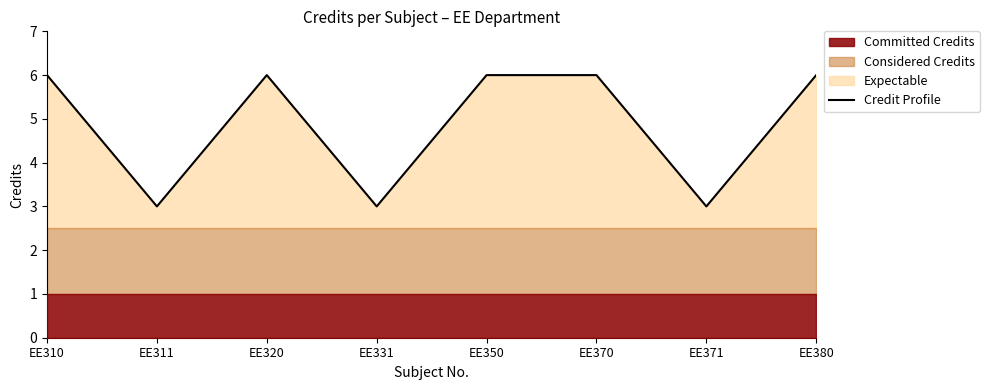

Reading left to right, extract all data points from this chart.

EE310=6	EE311=3	EE320=6	EE331=3	EE350=6	EE370=6	EE371=3	EE380=6